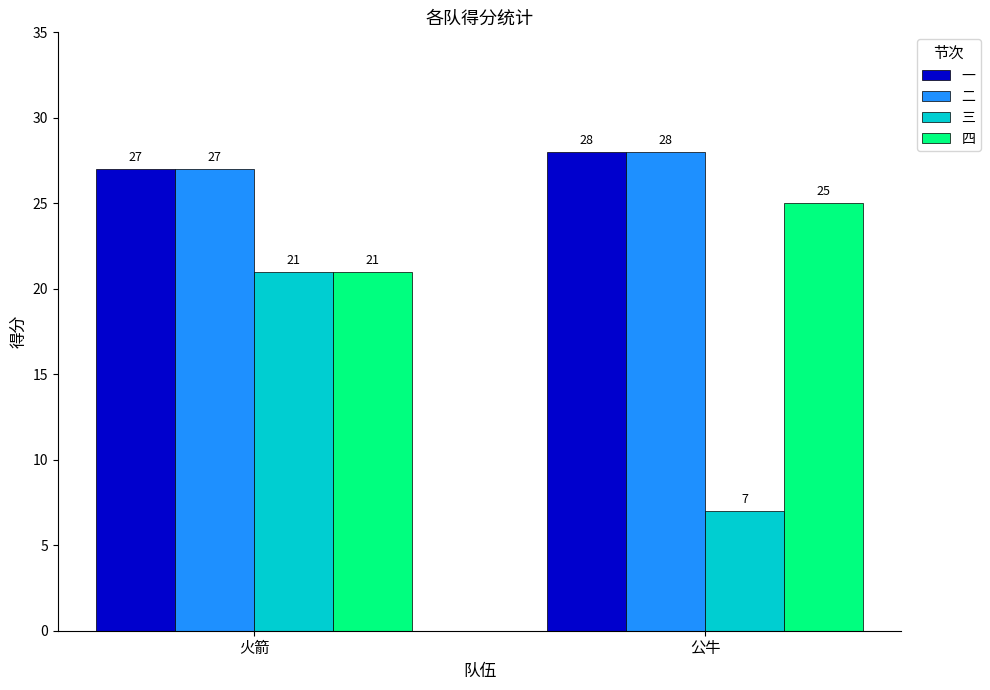

What are all the series names shown in the legend?

一, 二, 三, 四